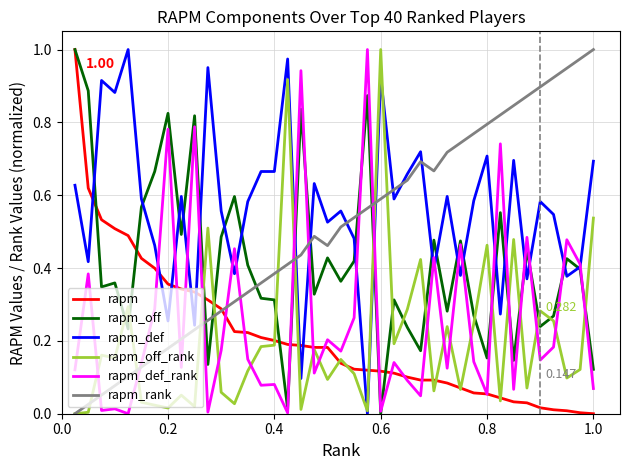

How many distinct data groups are displayed?

6